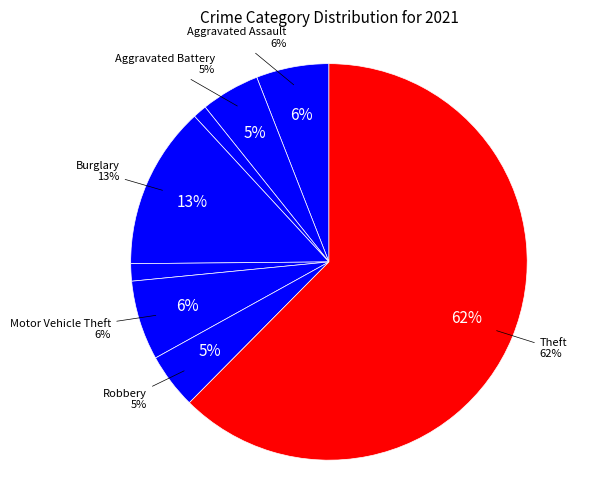

What percentage is the Burglary slice, to the nearest percent?

13%